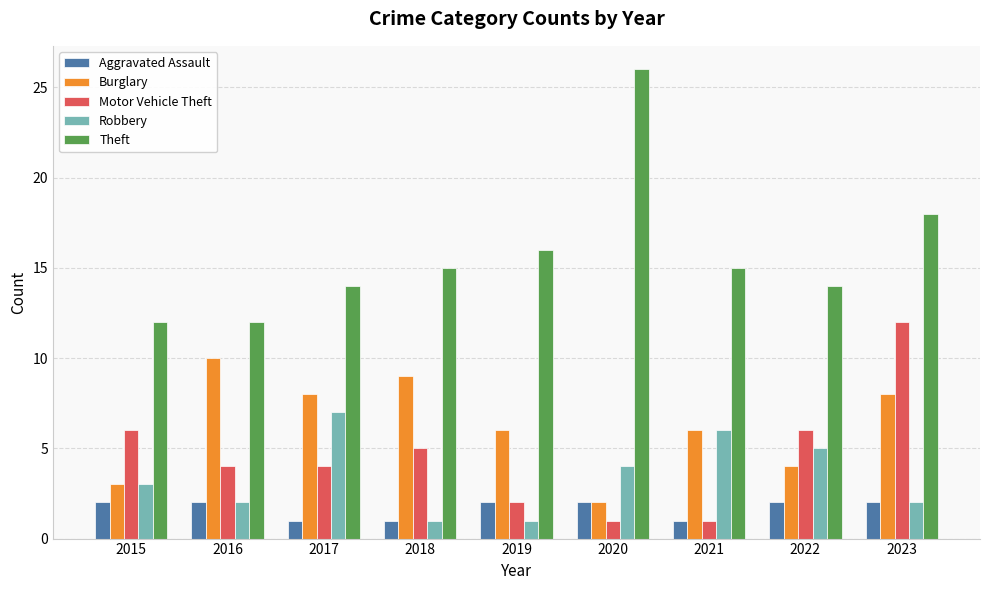

How many bars are there in total?

45